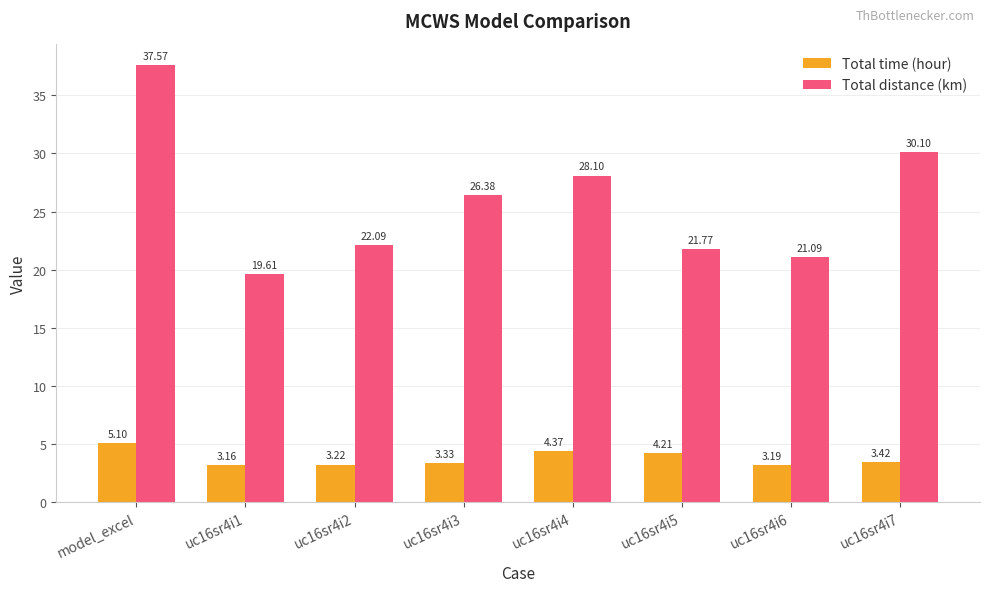

What position from the right is model_excel?

8